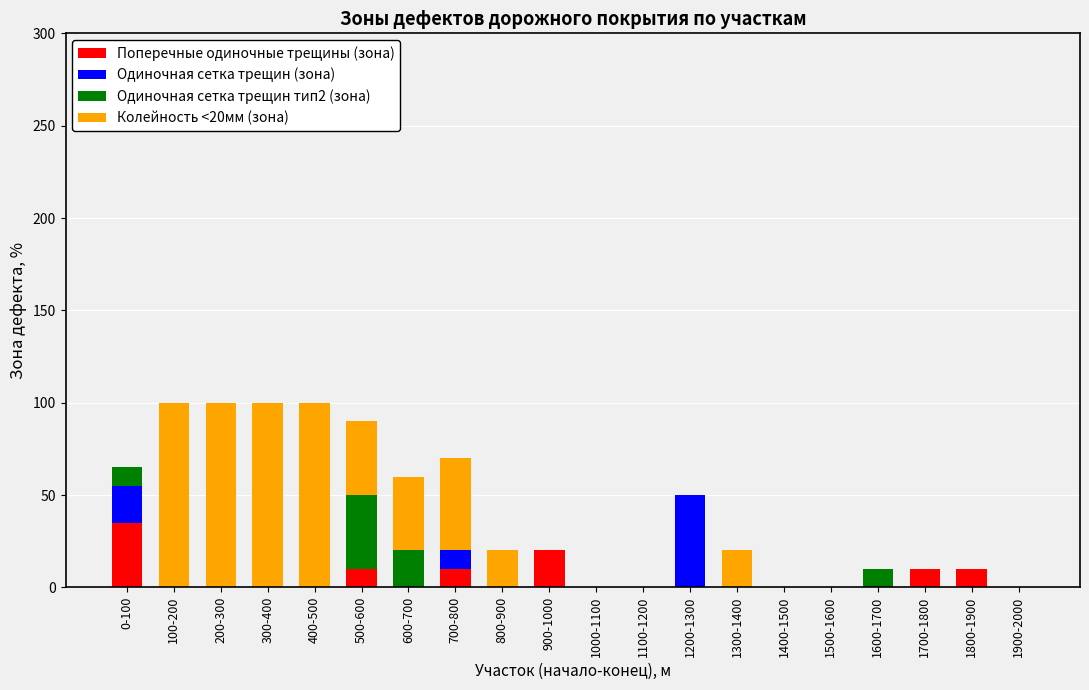

How many distinct data groups are displayed?

4